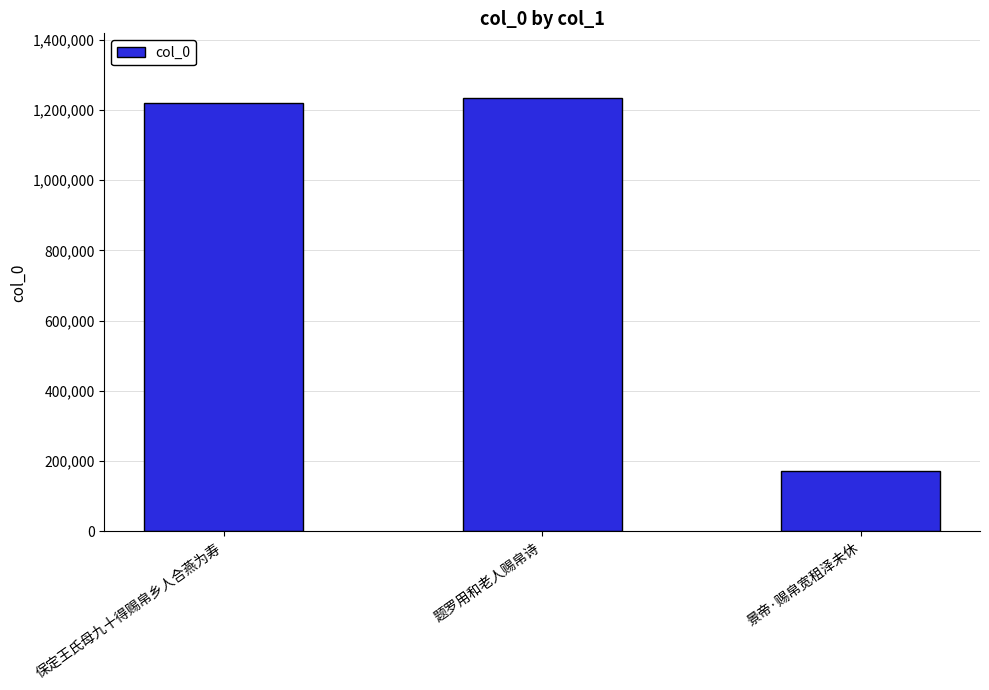

Is it true that the value at 景帝·赐帛宽租泽未休 is 172935?

True